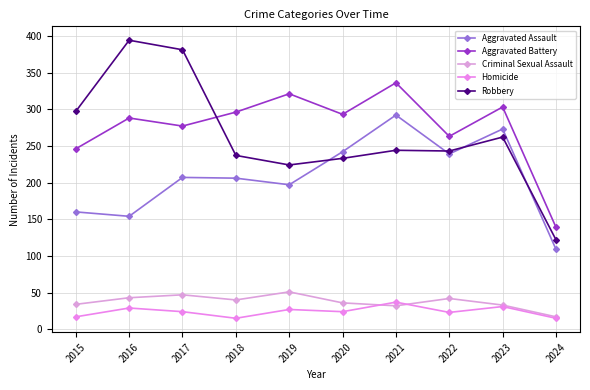

How many interior local peaks does the Criminal Sexual Assault series have?

3